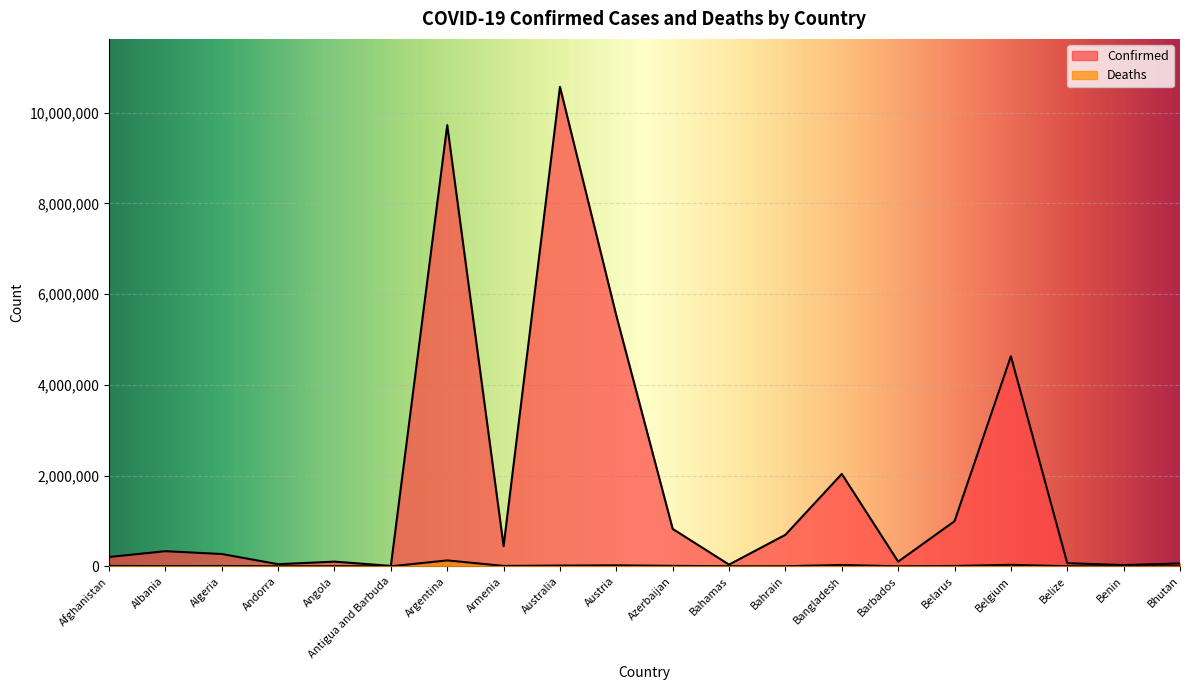

True or false: Confirmed and Deaths cross at least once.

False